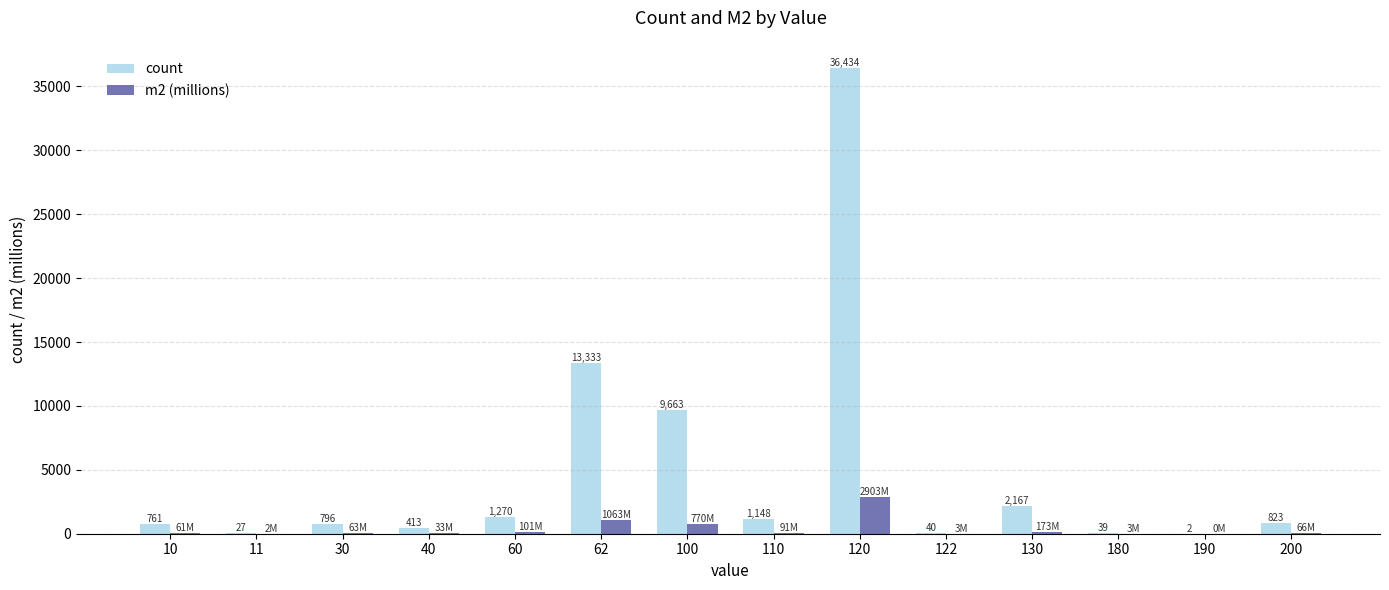

What is the approximate value of m2 (millions) at 180?

3.1